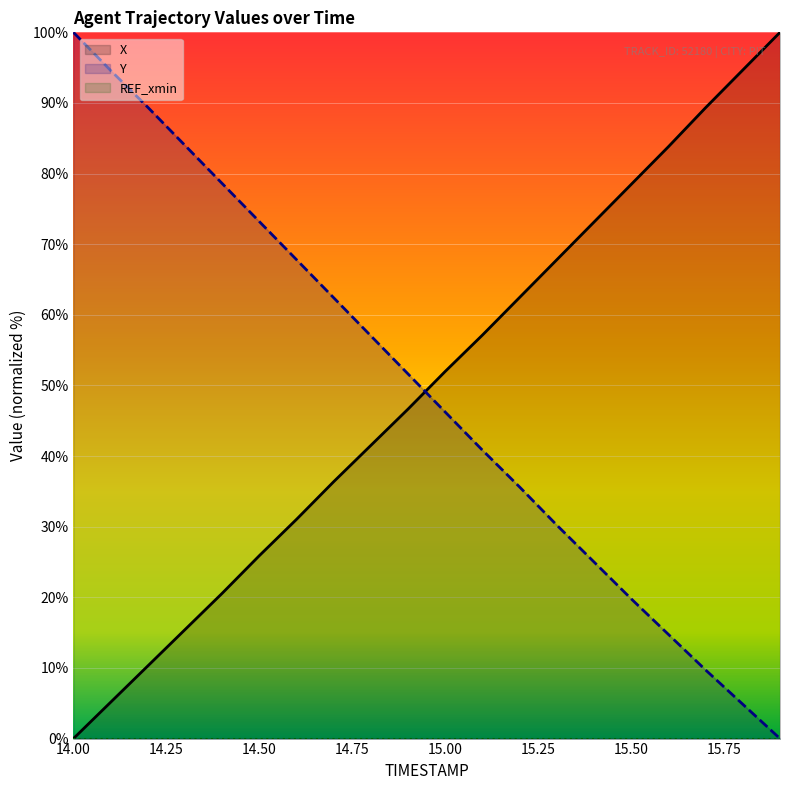

What is the label of the 17th point from the right?

14.3